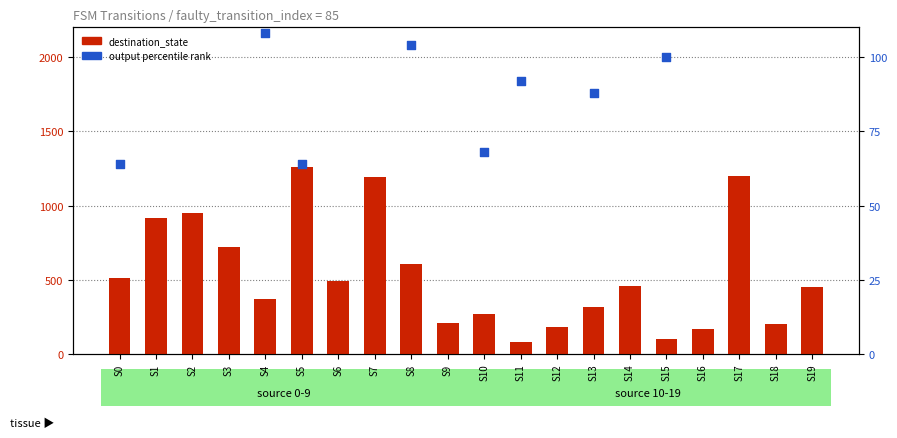

Which series contains the highest Y value?

destination_state (scaled)